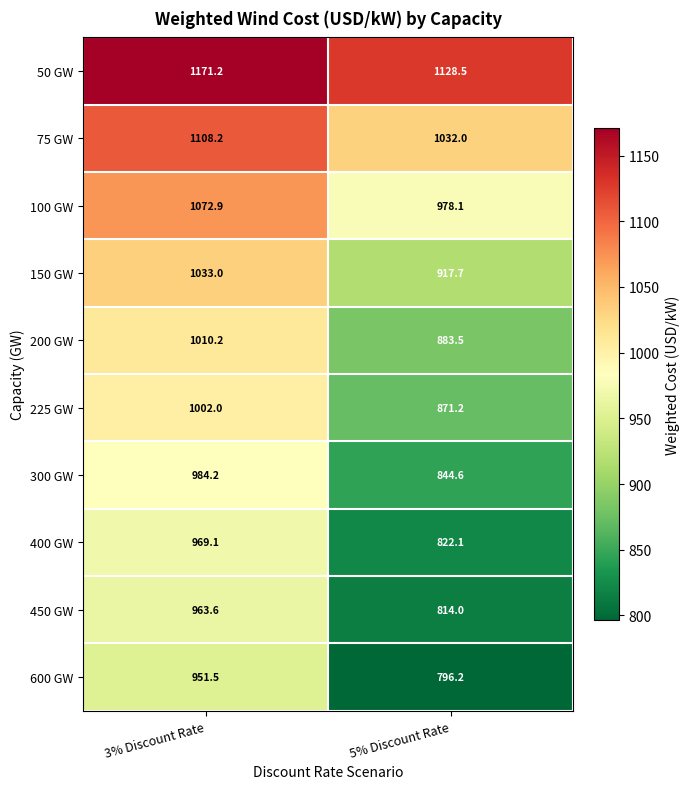

At which category does the chart reach its peak across all series?

3% Discount Rate